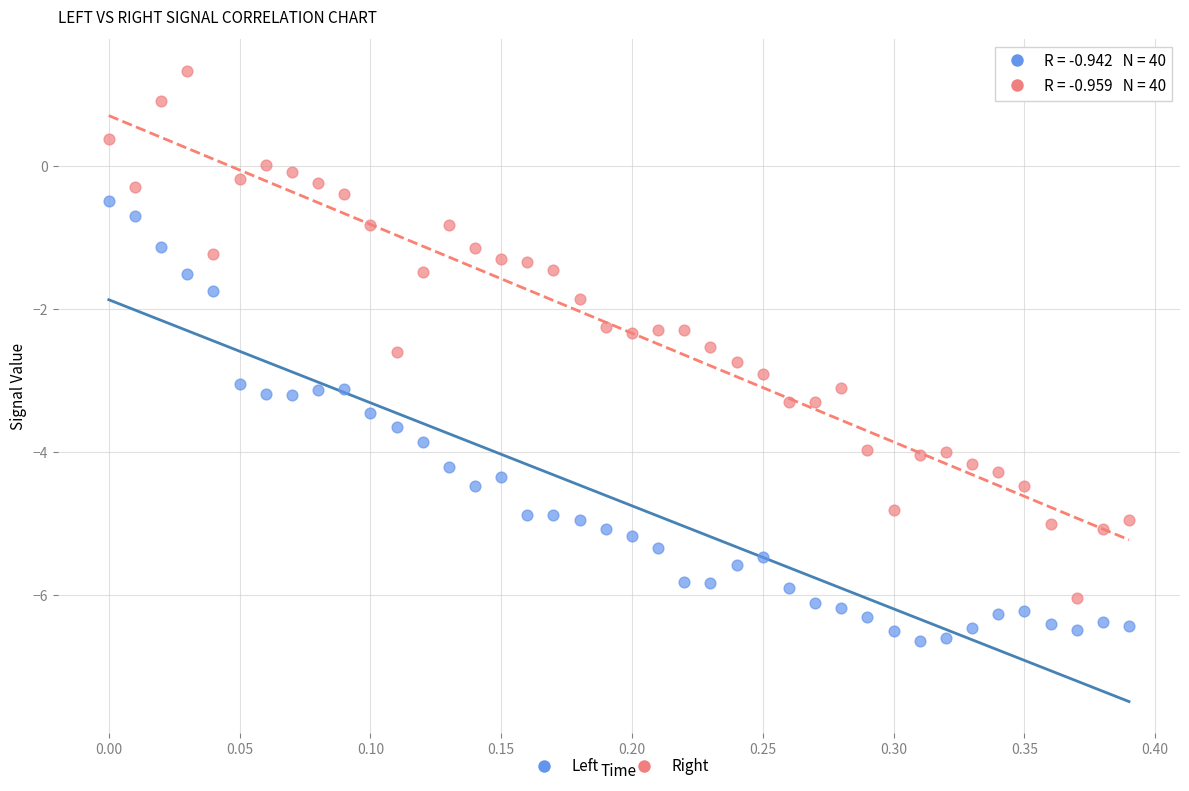

Which series contains the highest Y value?

Right